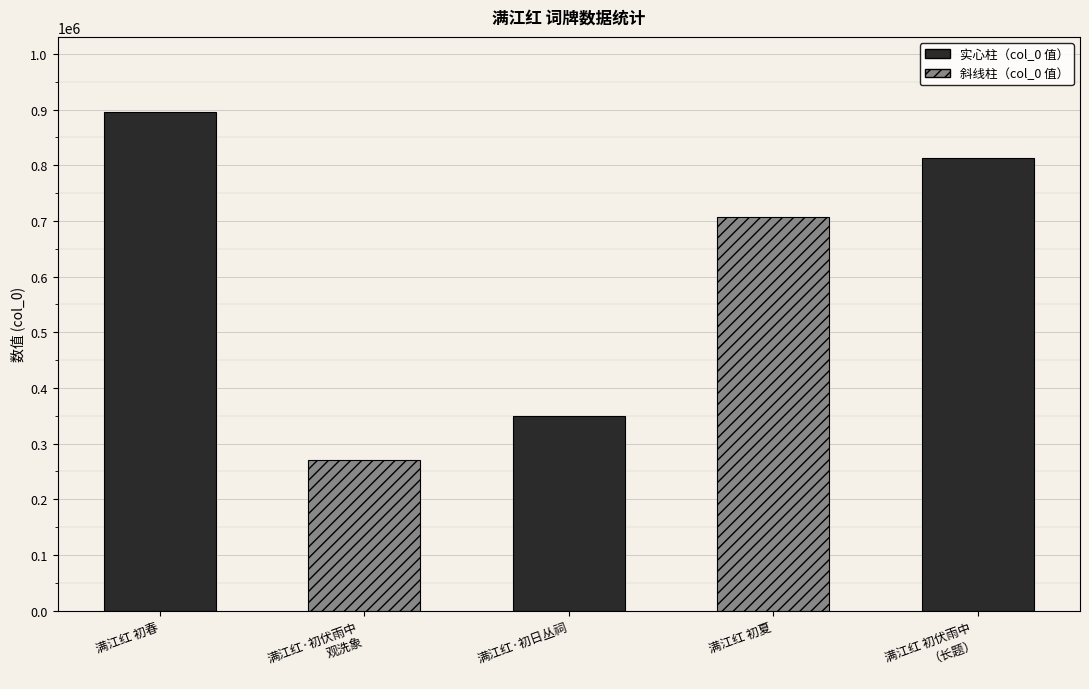

What is the greatest value displayed?

896002